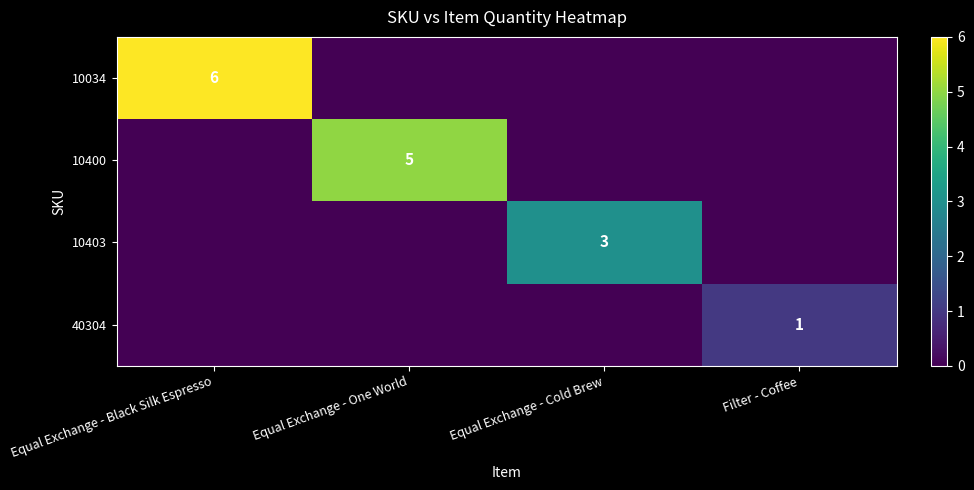

The 10403 series shows 3 at Equal Exchange - Cold Brew. True or false?

True